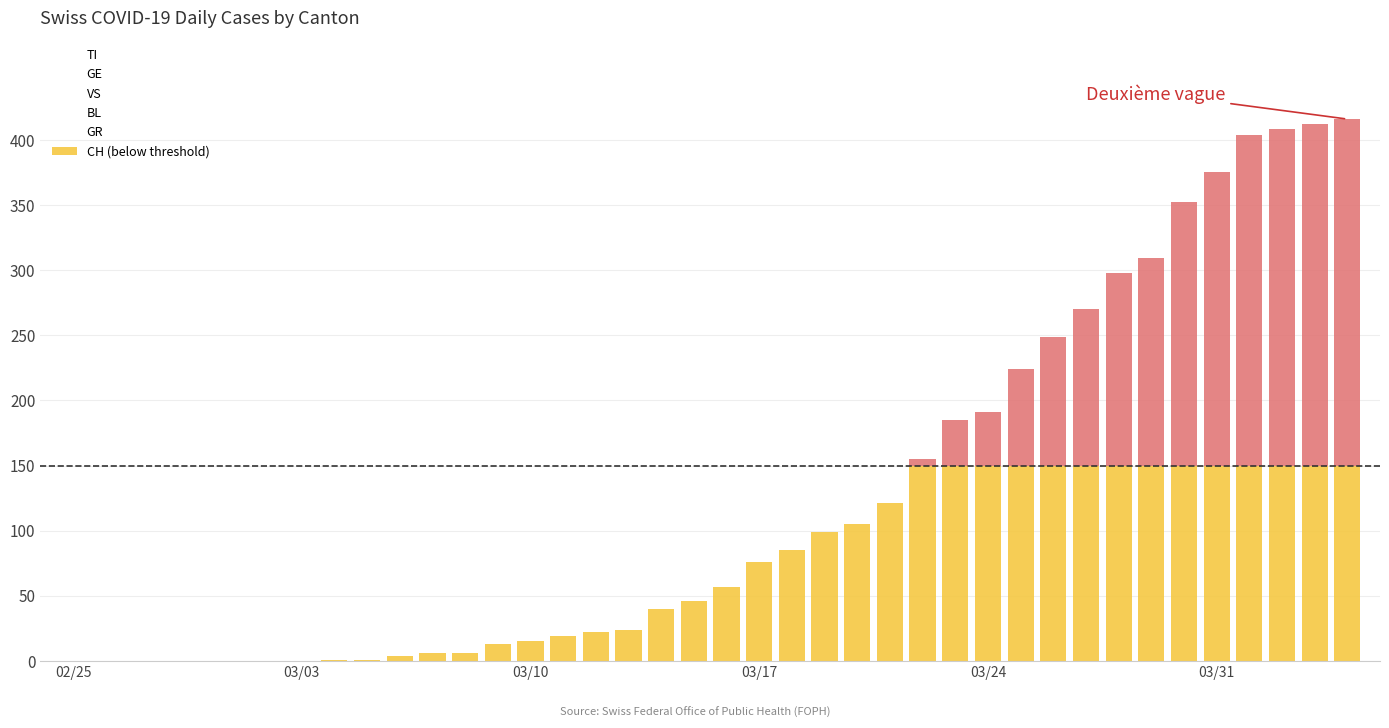

At which label is GR closest to 5?

27